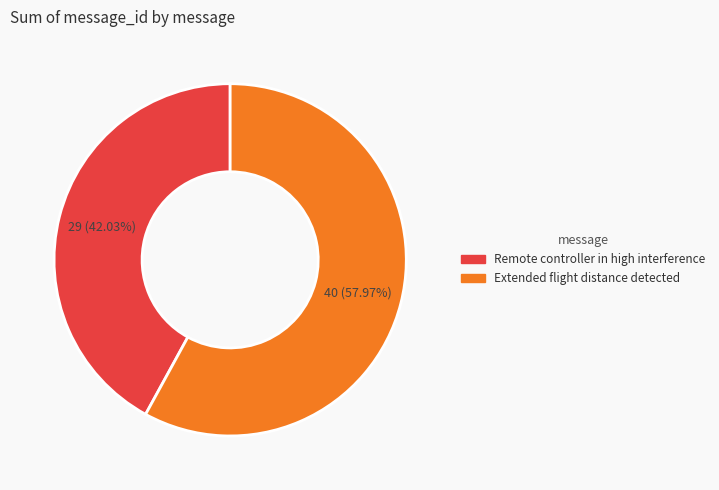

Which has a higher value, Remote controller in high interference or Extended flight distance detected?

Extended flight distance detected